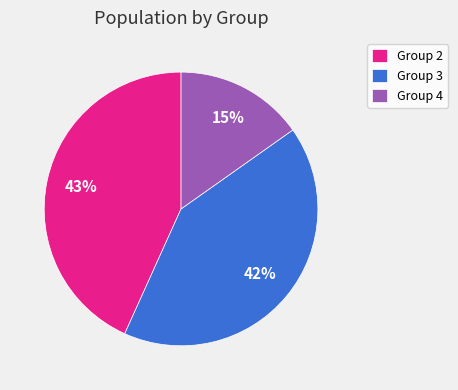

The Group 3 slice represents 42% of the pie. True or false?

True